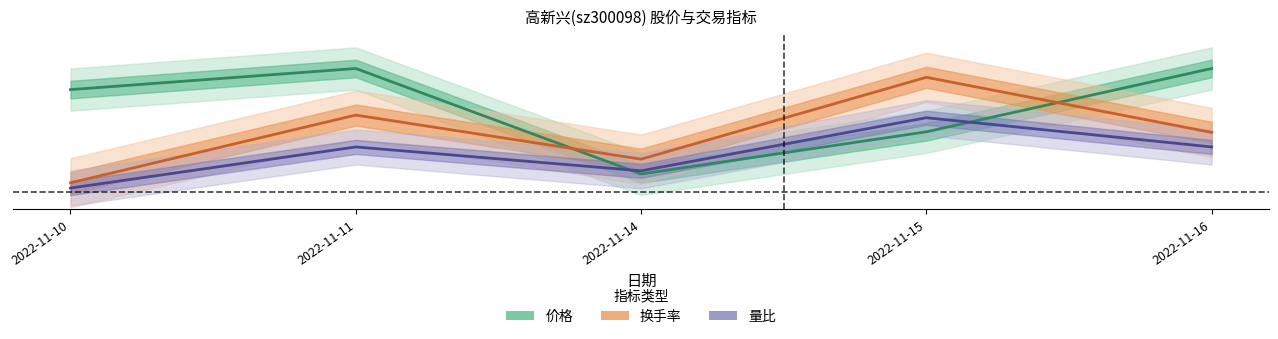

Reading right to left, what are all the values shown in this chart?

价格: 2022-11-16=0.1	2022-11-15=0.0	2022-11-14=0.0	2022-11-11=0.1	2022-11-10=0.1
换手率: 2022-11-16=0.0	2022-11-15=0.1	2022-11-14=0.0	2022-11-11=0.0	2022-11-10=0.0
量比: 2022-11-16=0.0	2022-11-15=0.0	2022-11-14=0.0	2022-11-11=0.0	2022-11-10=0.0